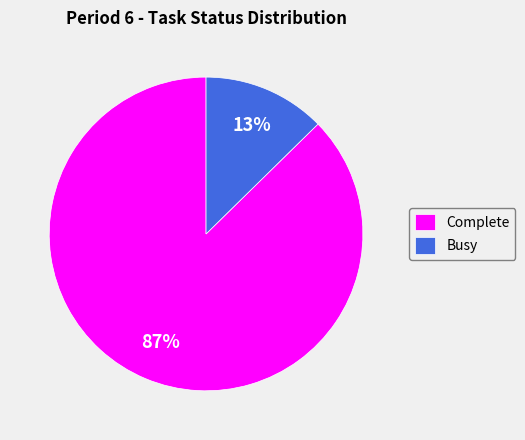

Rank the categories by value from highest to lowest.

Complete, Busy